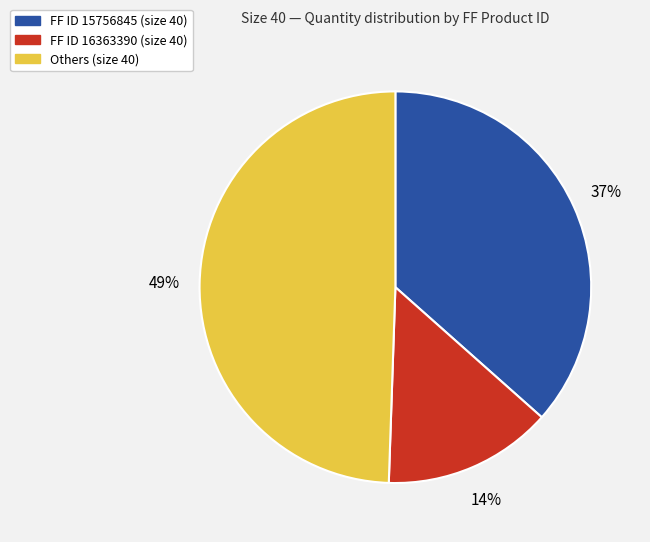

How many slices are in this pie chart?

3